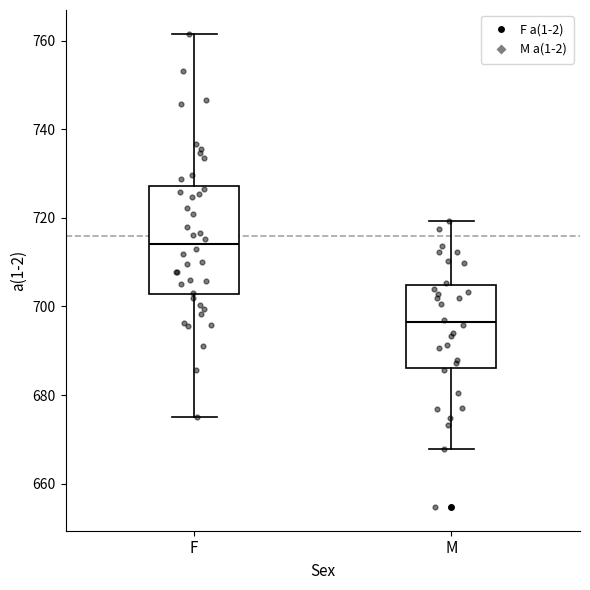

Reading left to right, transcribe this box plot: for each box, give where its median line is, the range the box spans, and where its two whiskers end, as read against the y-axis. The values are not printed on the chart, so give them approximately, as read against the axis.

F: median 714, box 702 to 728, whiskers 674 to 762
M: median 696, box 686 to 704, whiskers 668 to 720